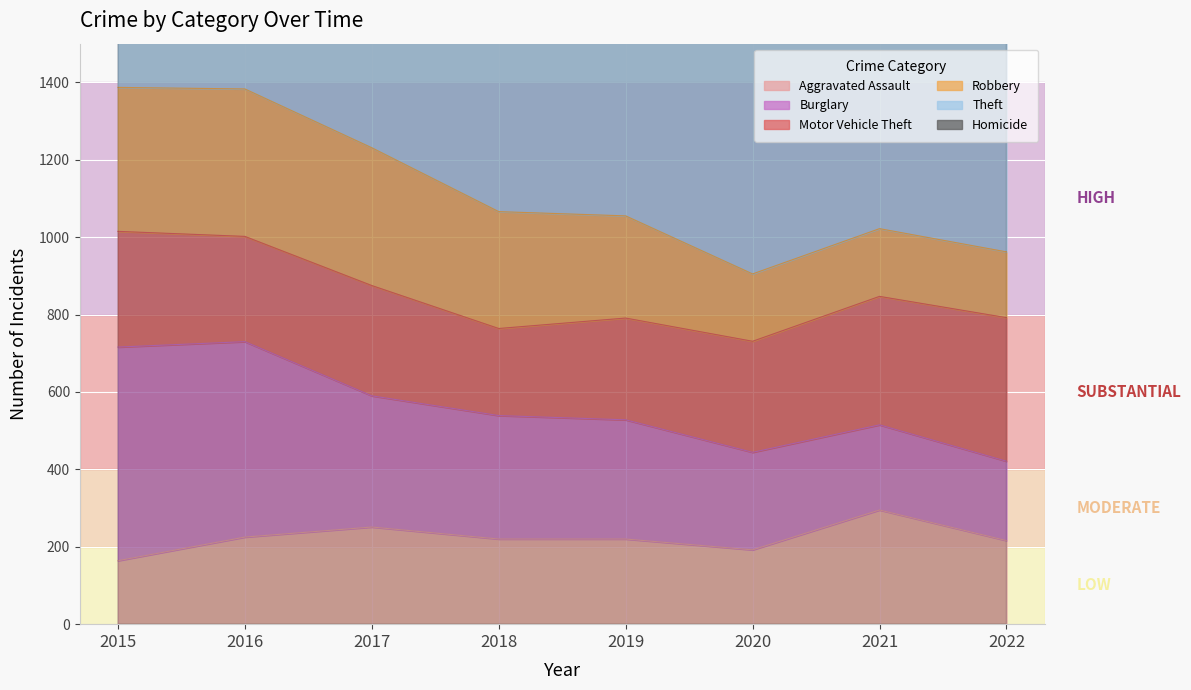

At which label is Motor Vehicle Theft closest to 298?

2015